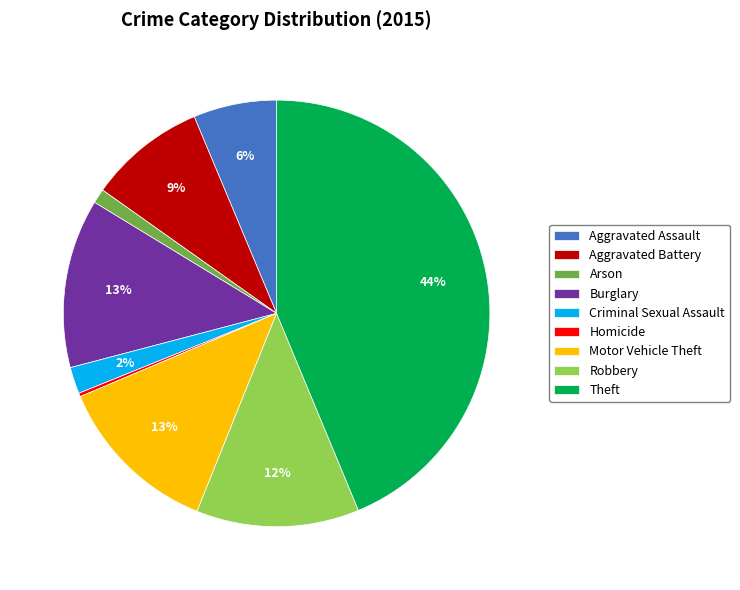

What percentage is the Burglary slice, to the nearest percent?

13%